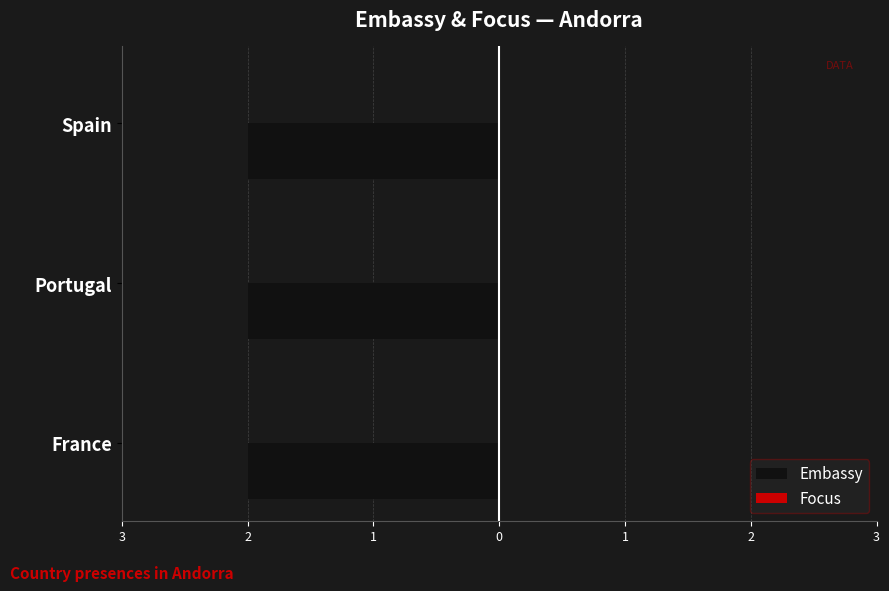

List the series in order of their peak value, lowest first.

Focus, Embassy